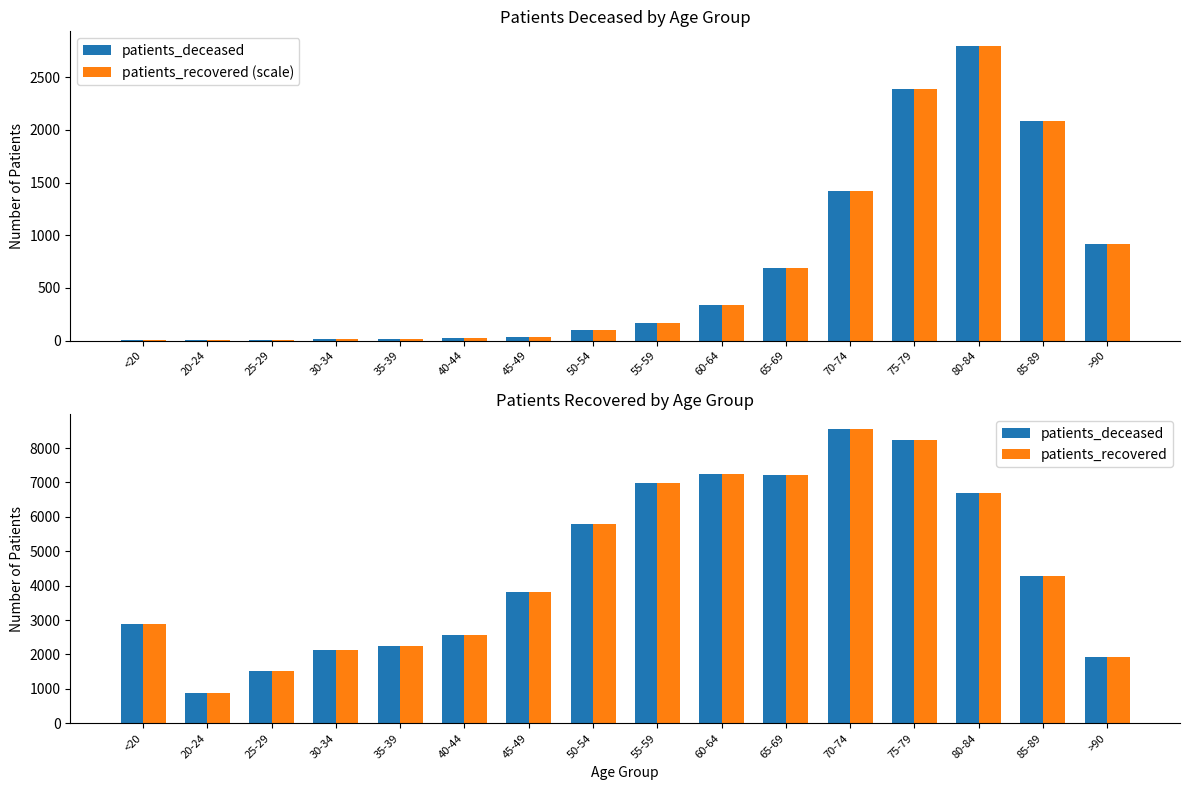

Reading left to right, extract all data points from this chart.

patients_deceased: 2894	893	1514	2137	2256	2556	3813	5784	6991	7250	7215	8559	8232	6697	4283	1927
patients_recovered (scale): 10	3	3	13	13	20	35	101	171	337	693	1418	2386	2797	2084	916
patients_recovered: 2894	893	1514	2137	2256	2556	3813	5784	6991	7250	7215	8559	8232	6697	4283	1927